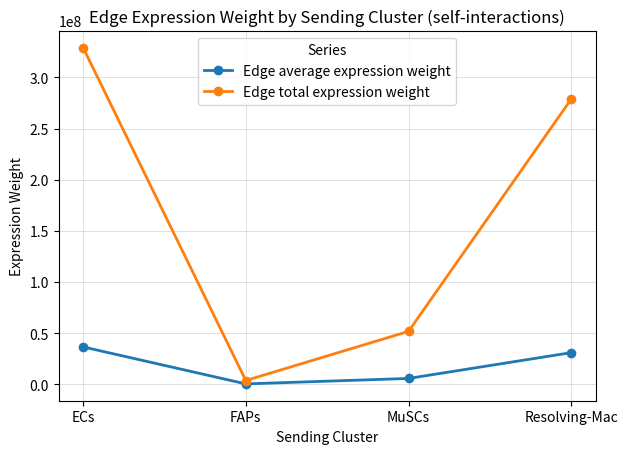

True or false: Edge average expression weight and Edge total expression weight intersect in this chart.

False